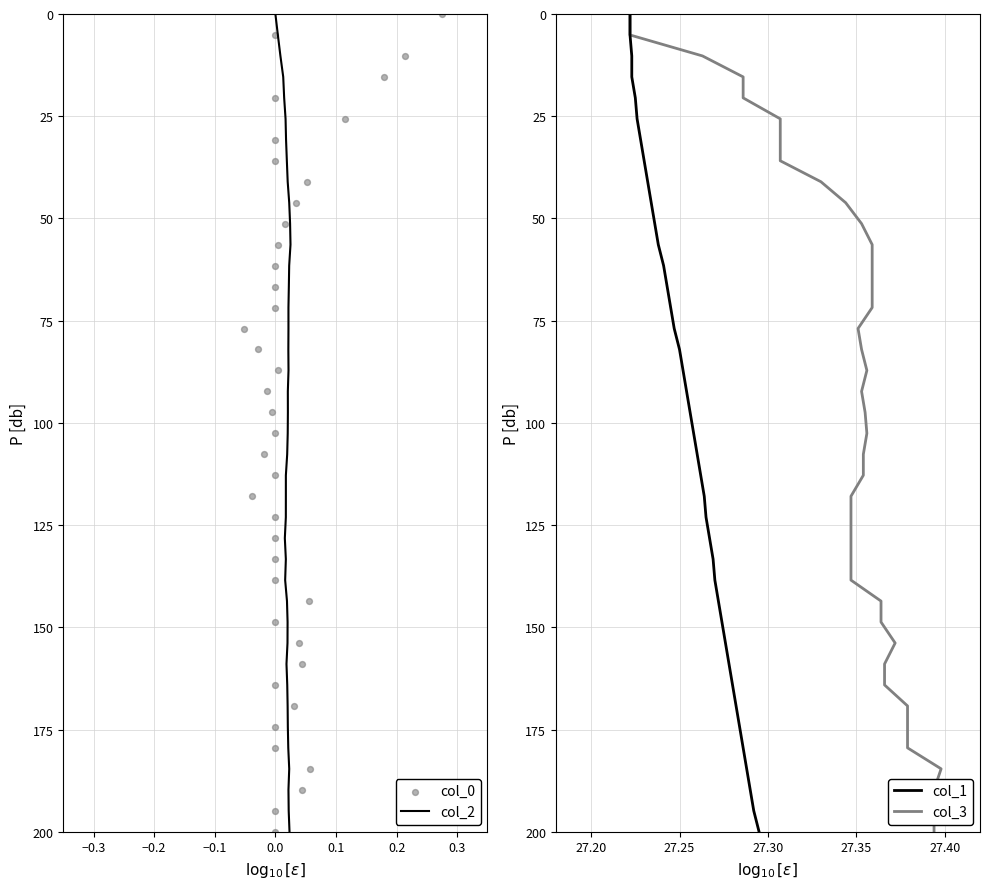

Which series has the widest spread of Y values?

col_0